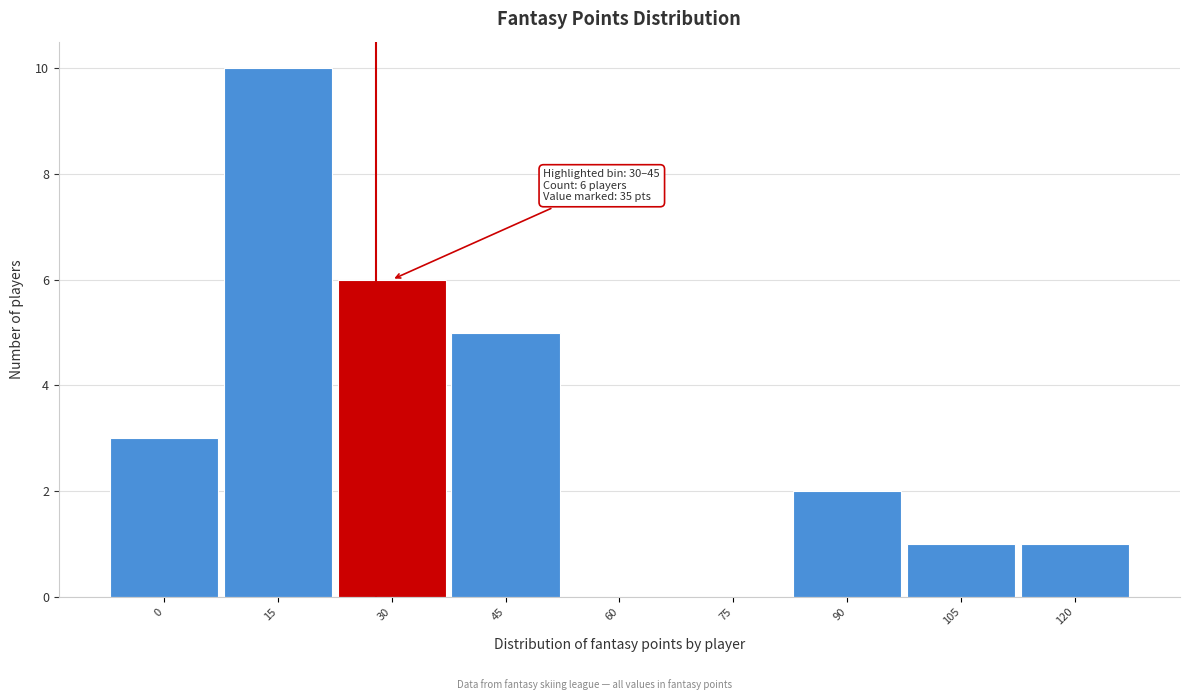

Reading right to left, transcribe all the data shown in this chart.

120=1	105=1	90=2	75=0	60=0	45=5	30=6	15=10	0=3